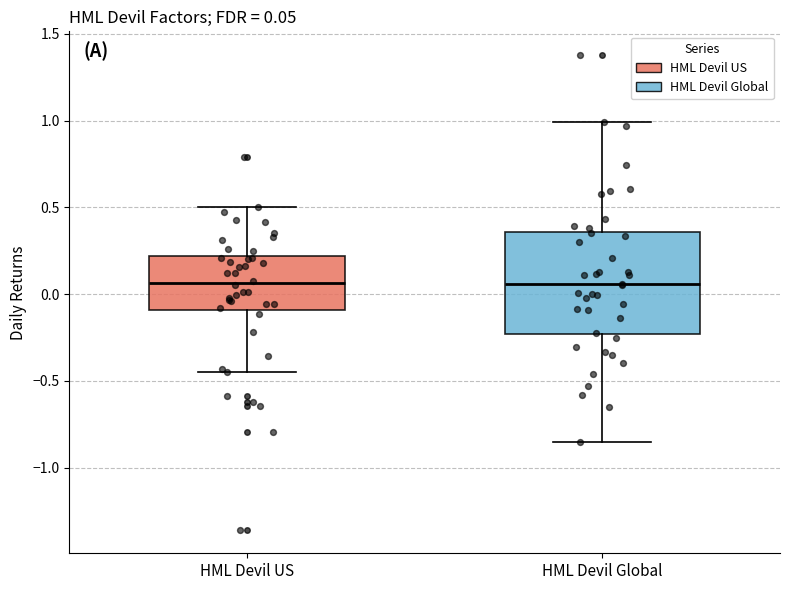

Which box is the tallest, from its lower edge to its upper edge?

HML Devil Global